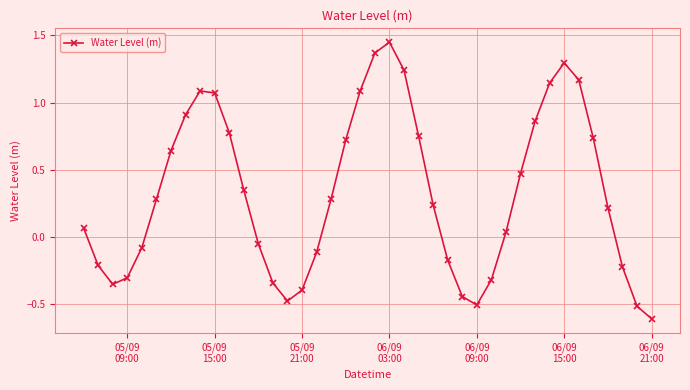

What is the value of the 40th point from the left?

-0.6